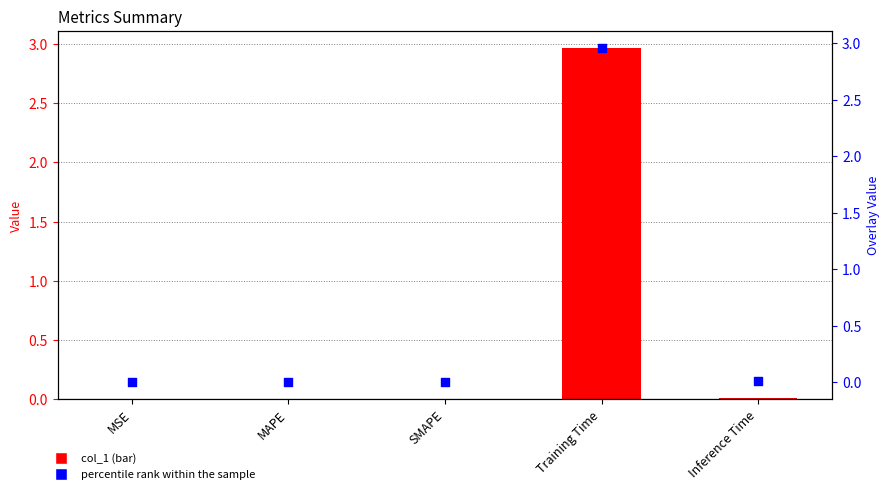

What are all the series names shown in the legend?

col_1, percentile rank within the sample